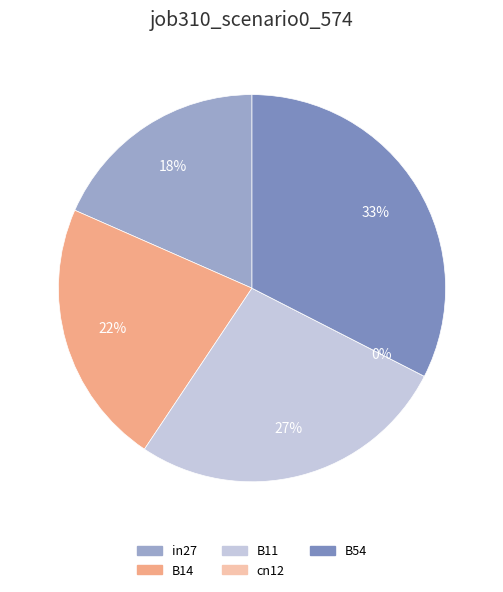

What is the total percentage of cn12 and B11?

26.9%